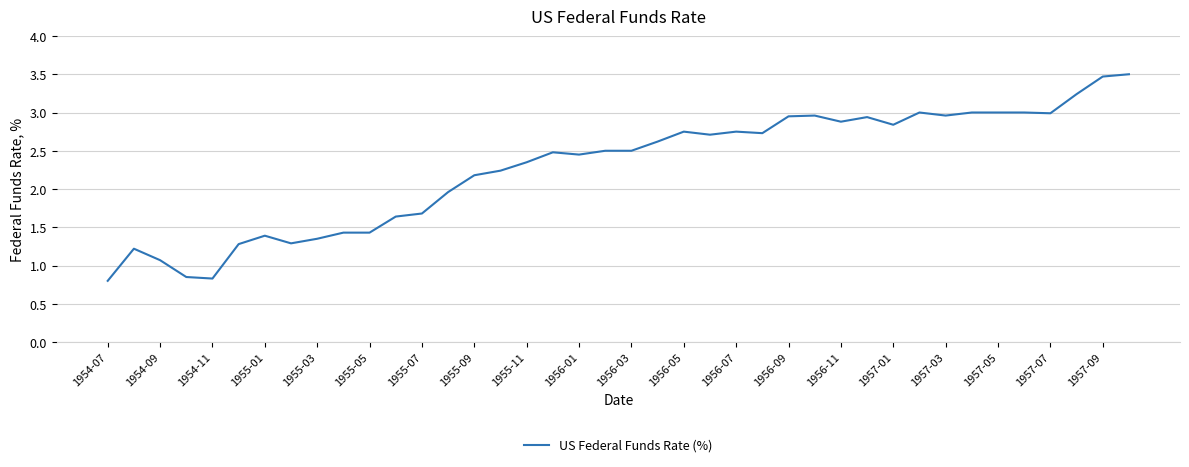

What is the greatest value displayed?

3.5